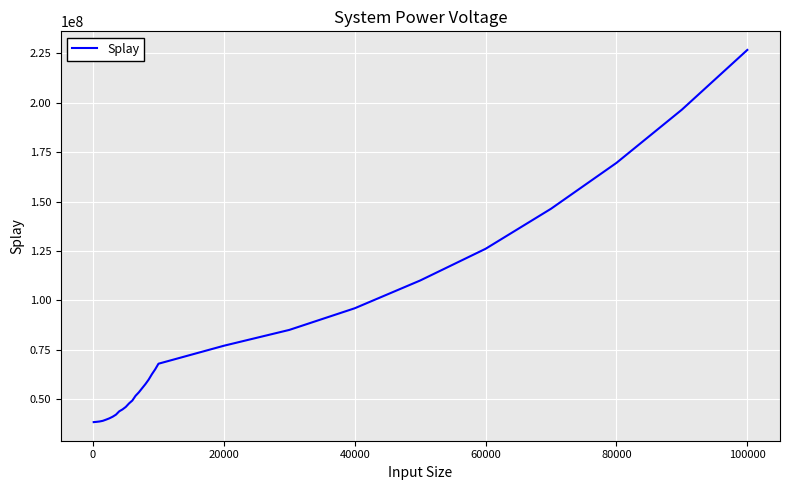

How many distinct data groups are displayed?

1